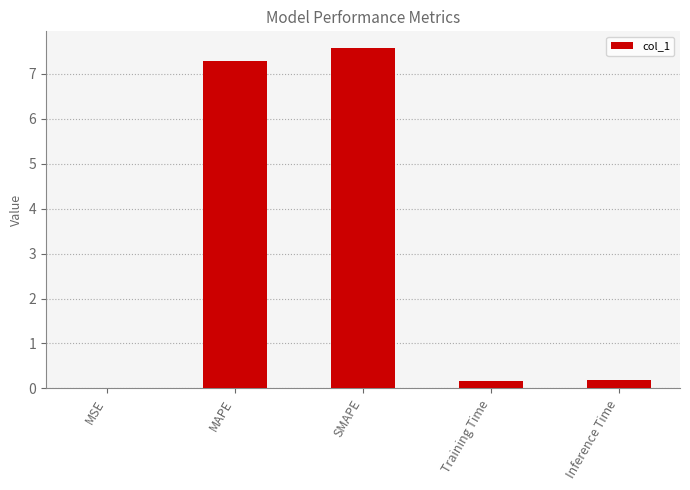

The chart shows a value of 7.6 at SMAPE. True or false?

True